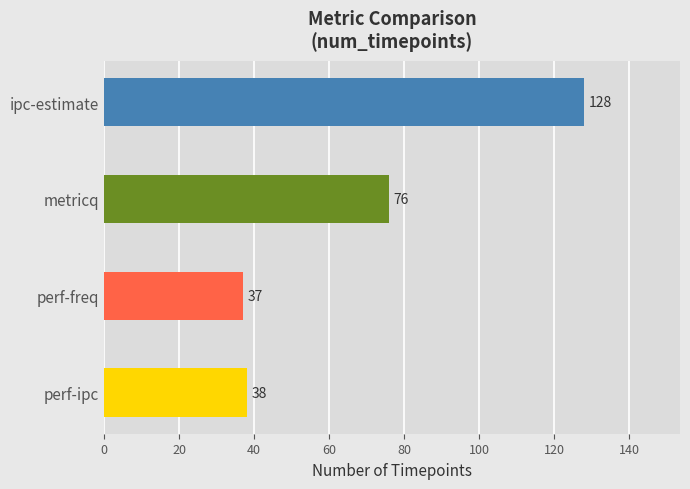

What is the label of the 3rd bar from the bottom?

metricq